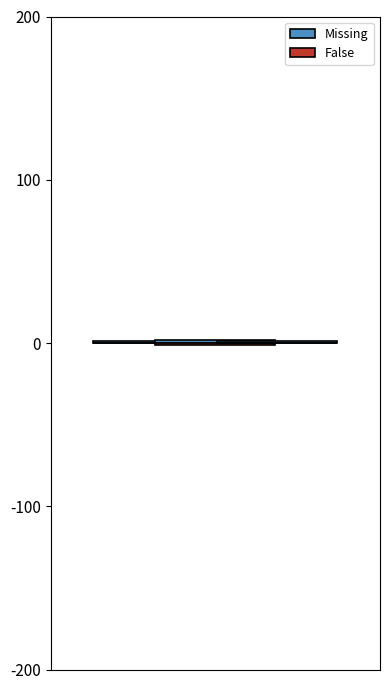

Read the False value at Compass abnormal.

1